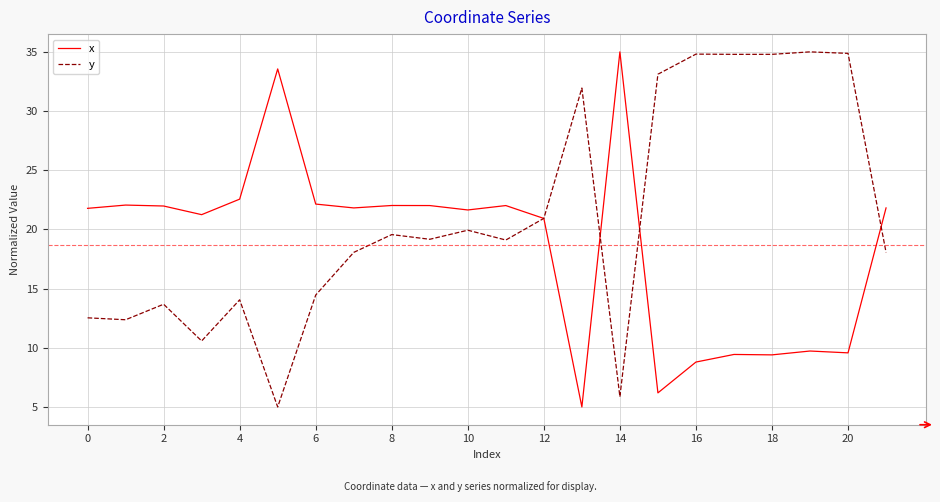

Is this an area chart (filled region under the line)?

No